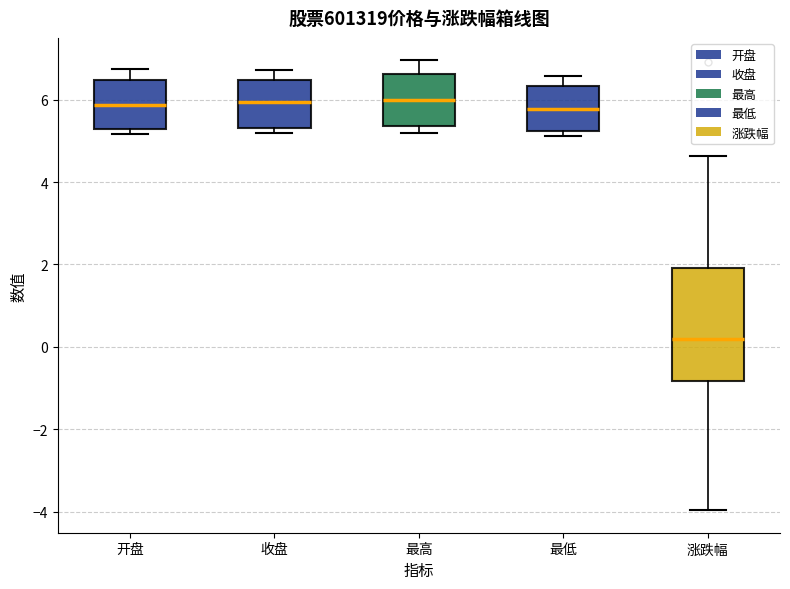

Where does the upper whisker of the box for 涨跌幅 end on the y-axis? The values are not printed on the chart, so give them approximately, as read against the axis.

4.6